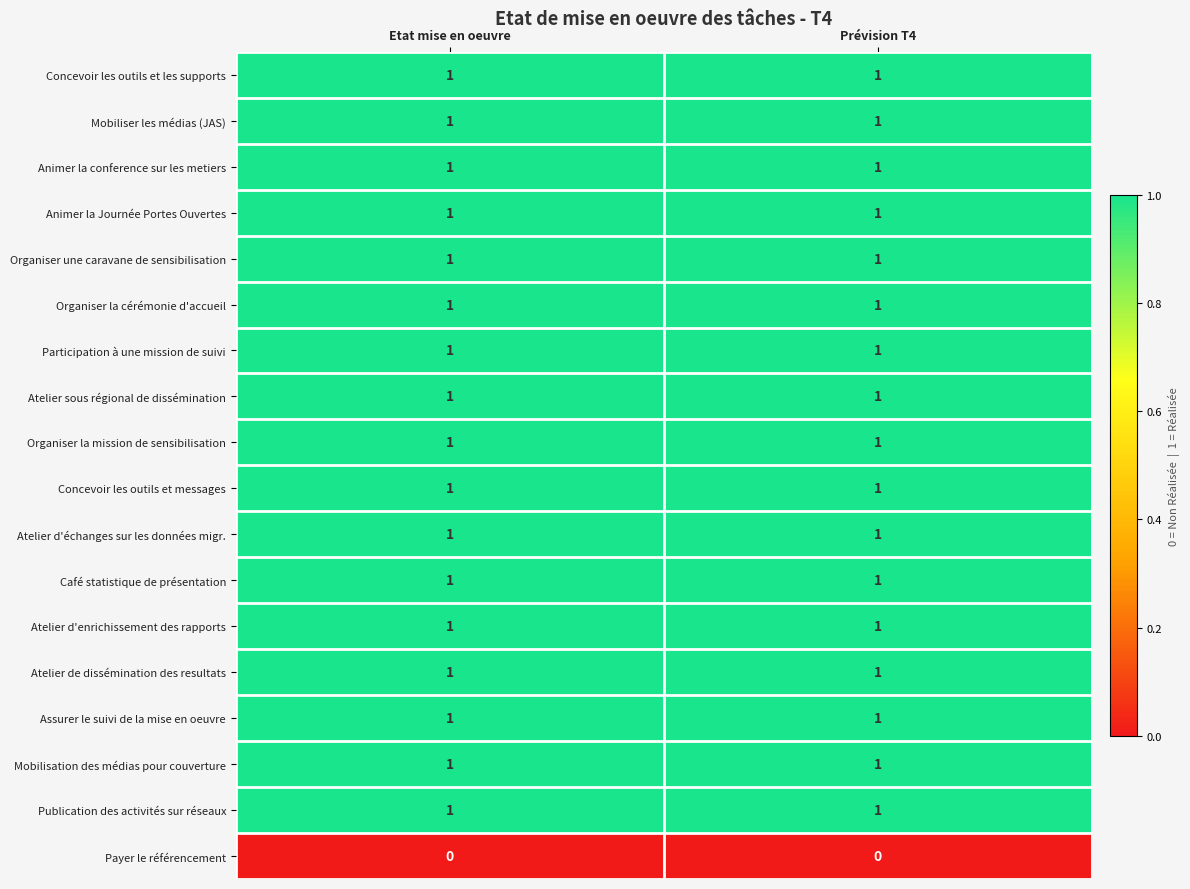

The Atelier d'enrichissement des rapports series shows 1 at Etat mise en oeuvre. True or false?

True